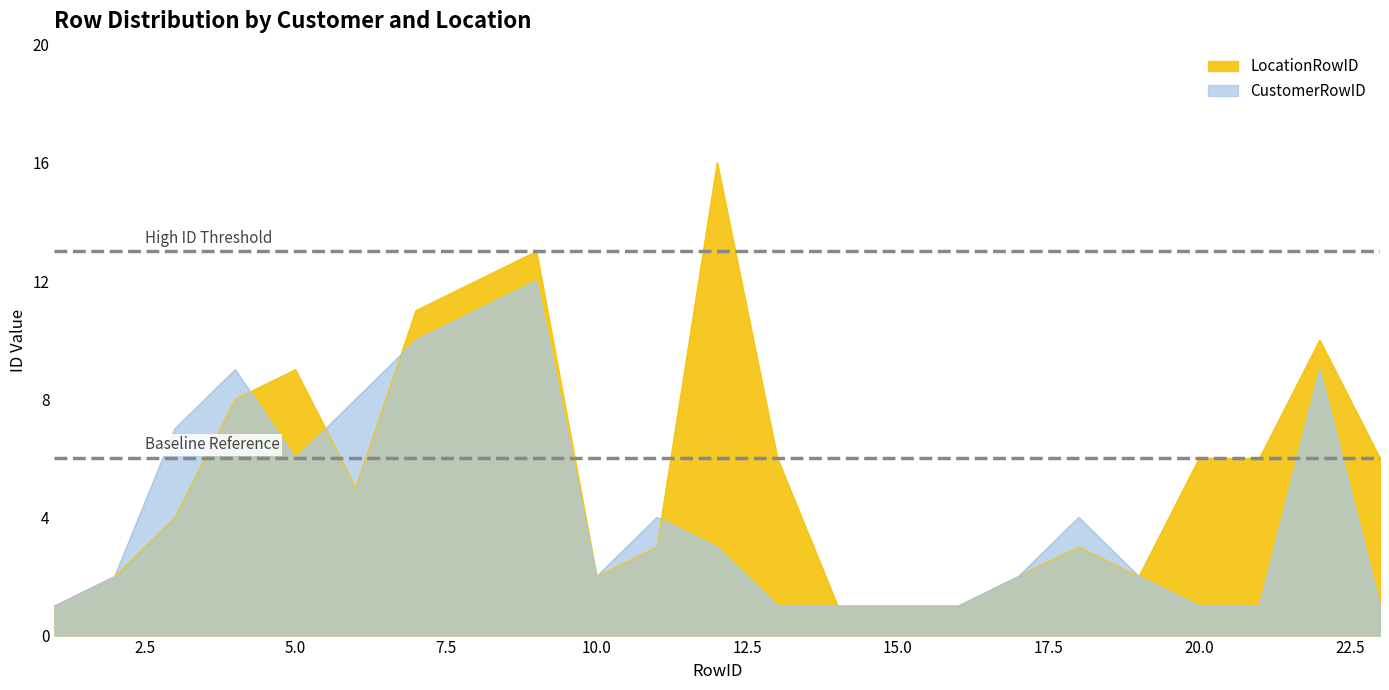

Reading left to right, extract all data points from this chart.

LocationRowID: 1=1	2=2	3=4	4=8	5=9	6=5	7=11	8=12	9=13	10=2	11=3	12=16	13=6	14=1	15=1	16=1	17=2	18=3	19=2	20=6	21=6	22=10	23=6
CustomerRowID: 1=1	2=2	3=7	4=9	5=6	6=8	7=10	8=11	9=12	10=2	11=4	12=3	13=1	14=1	15=1	16=1	17=2	18=4	19=2	20=1	21=1	22=9	23=1